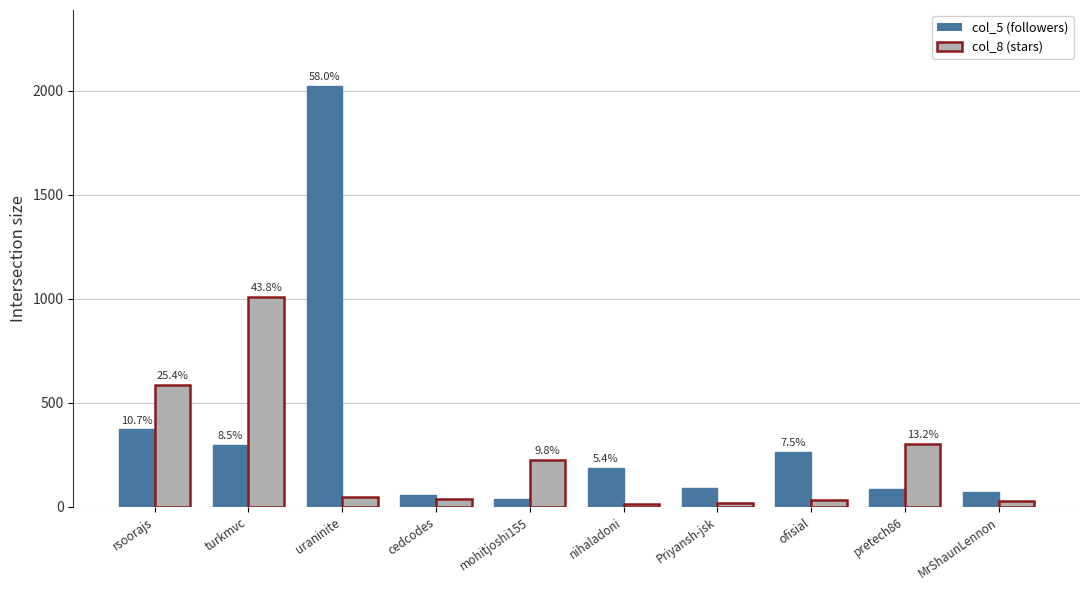

At which label does col_8 (stars) first exceed 48?

rsoorajs